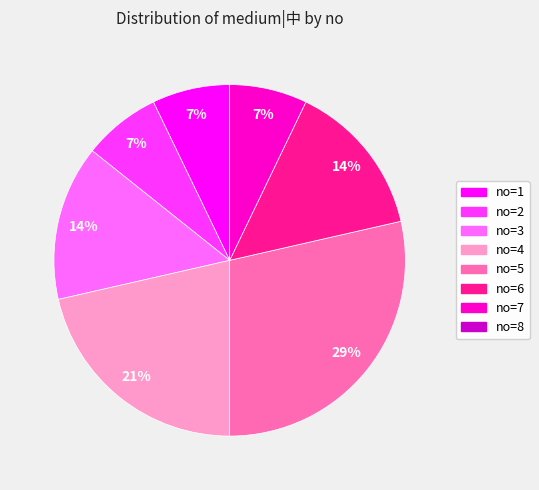

Is there any slice that represents more than half of the pie?

No